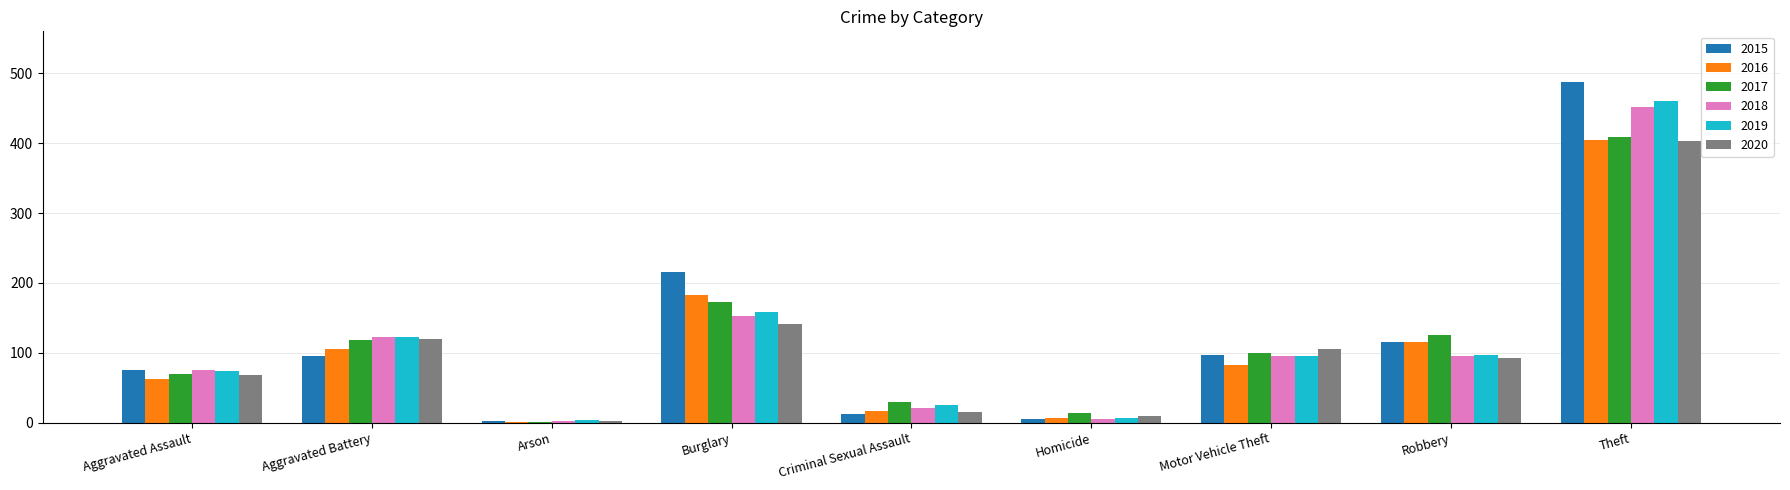

Is the value of 2020 at Burglary greater than the value of 2018 at Motor Vehicle Theft?

Yes